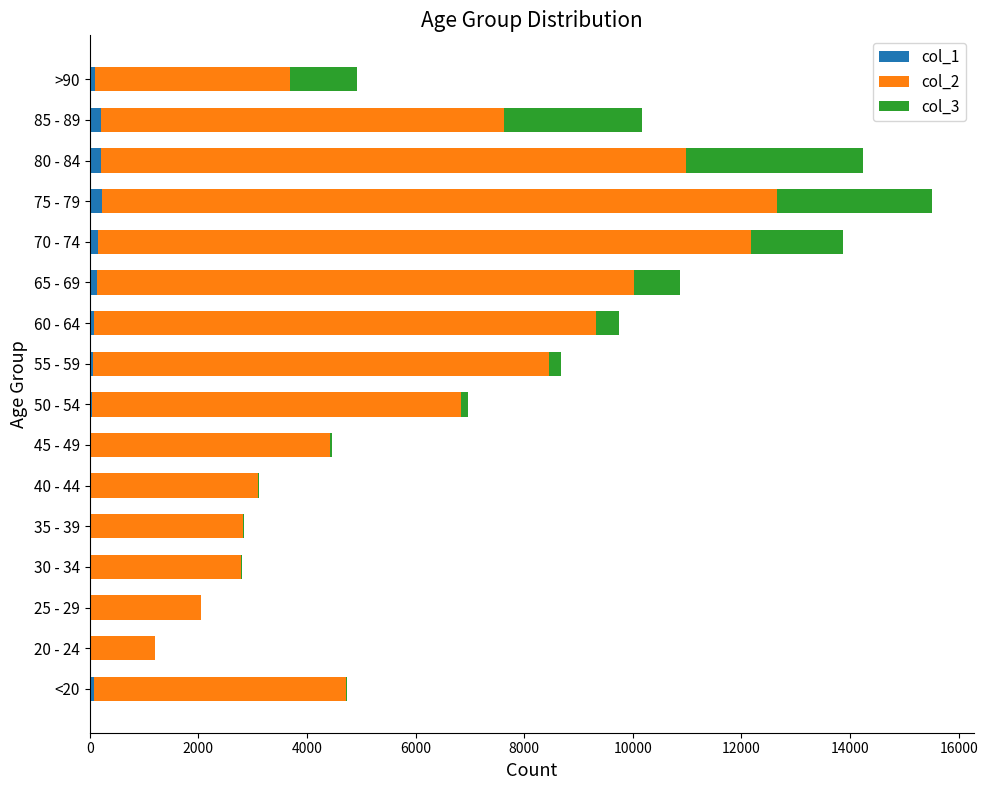

How many data points does each series have?

16